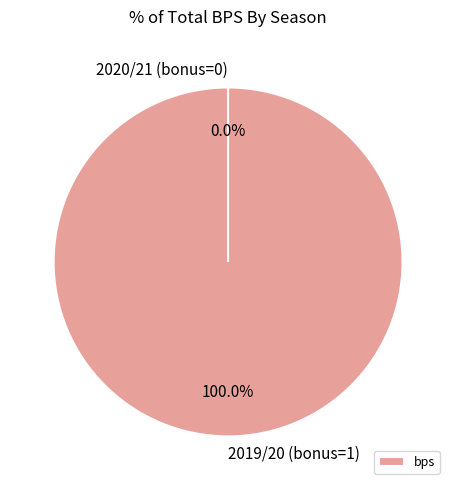

To the nearest percent, what is the difference between the largest and smallest slice percentages?

100%